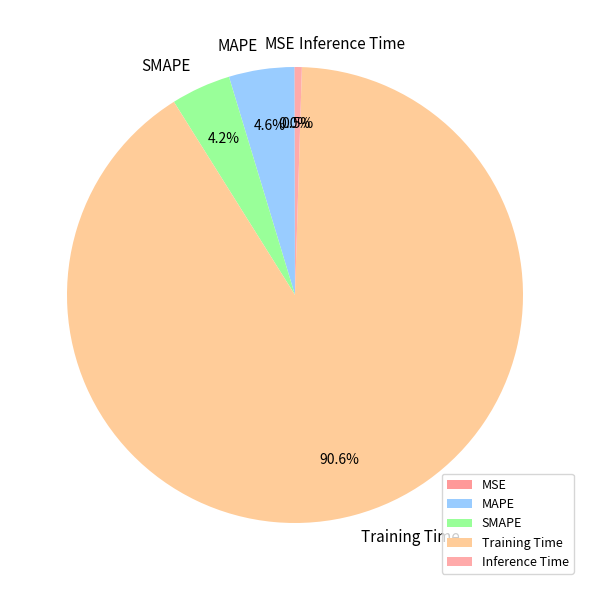

Which has a higher value, SMAPE or Training Time?

Training Time